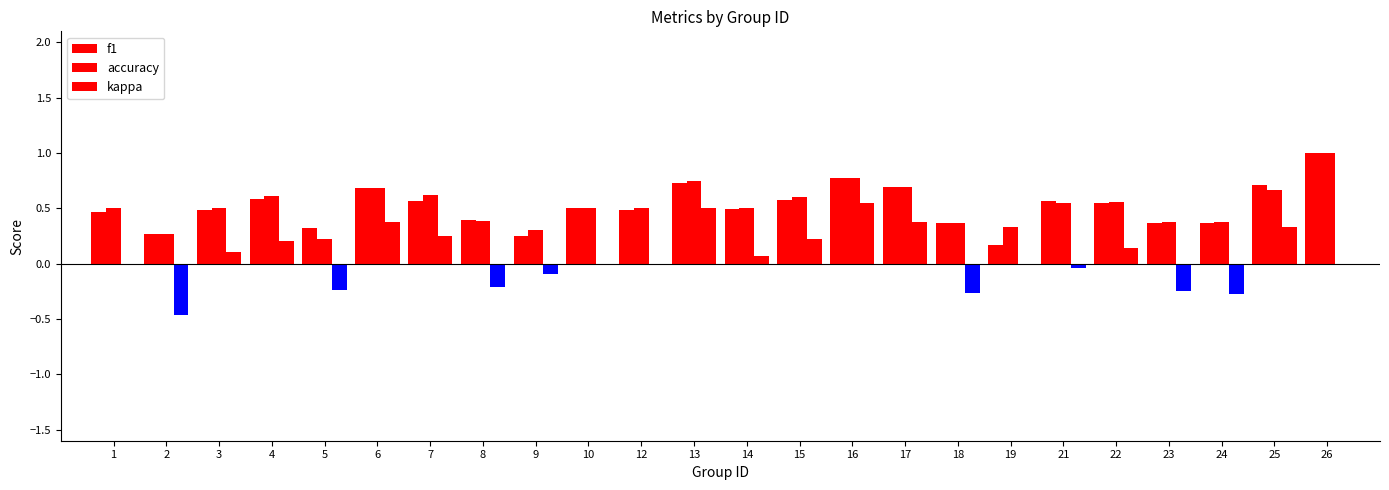

What is the total value across all series at 14?

1.1